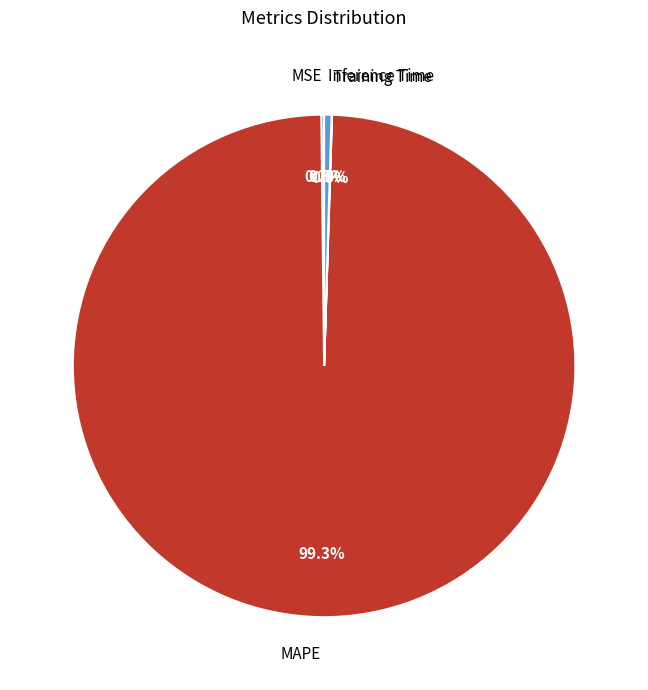

Which has a higher value, Inference Time or MAPE?

MAPE